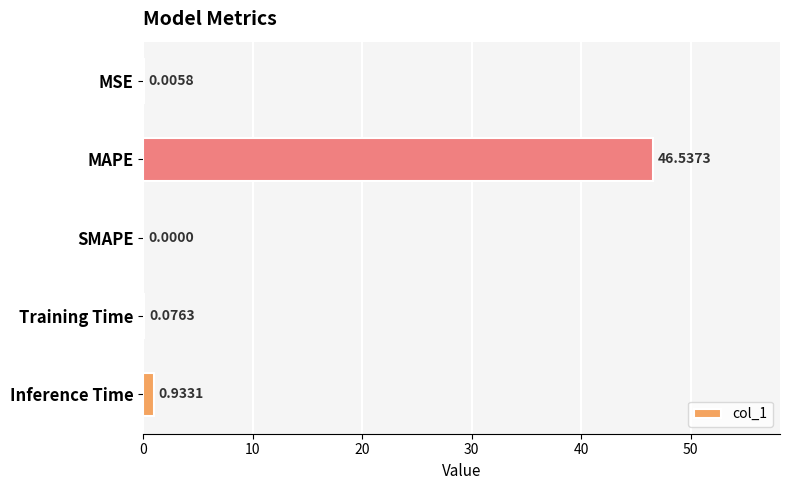

How many values exceed 0?

4